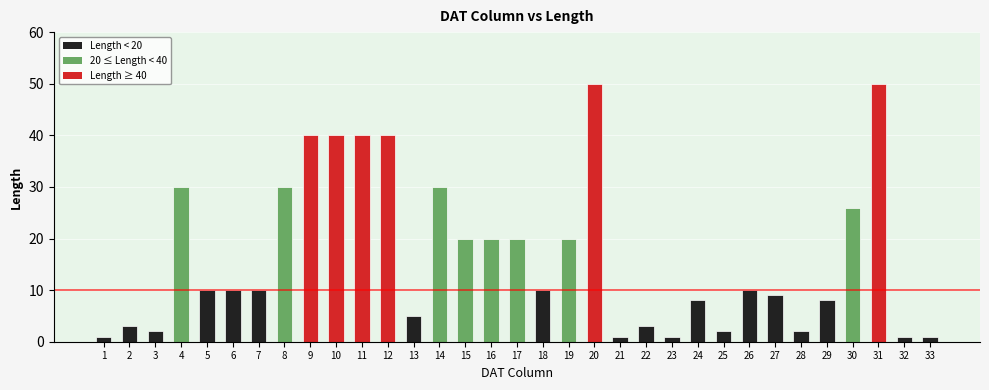

How many categories are shown in the chart?

33